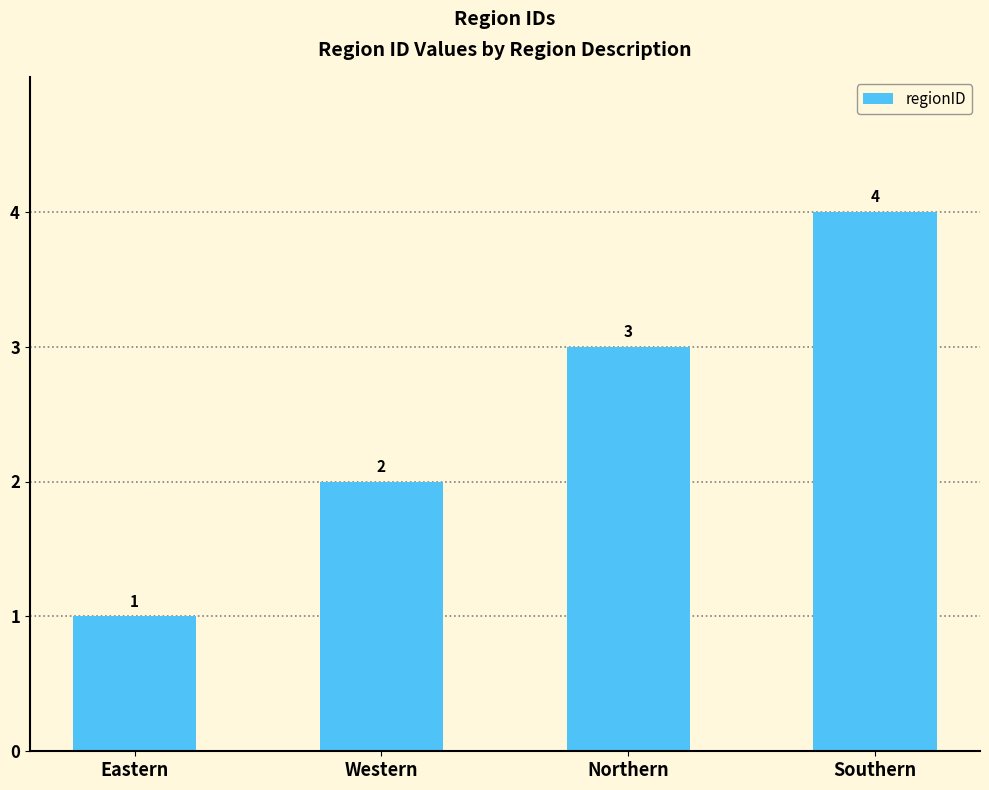

What position from the right is Southern?

1